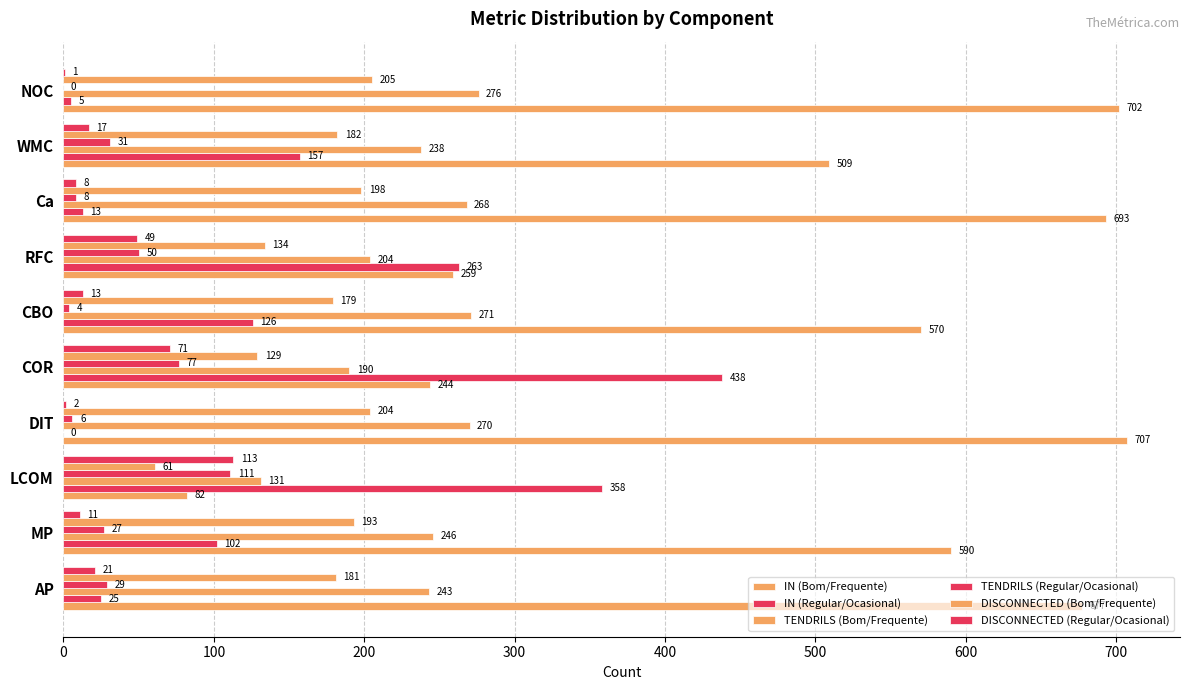

Count the number of data series in this chart.

6